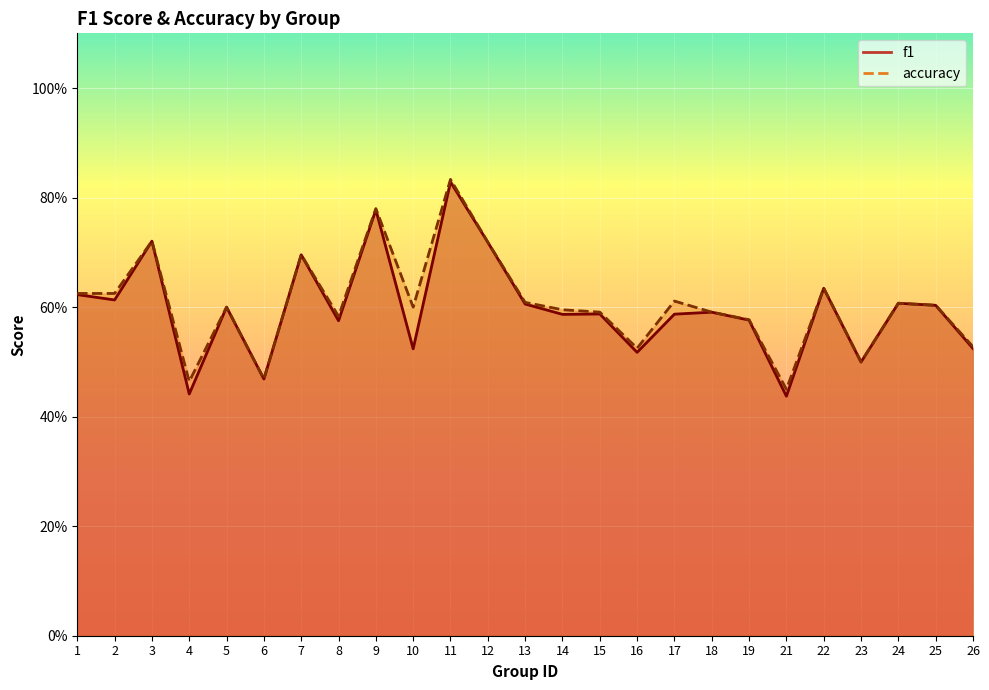

What is the sum of the accuracy values at 4 and 9?

1.2